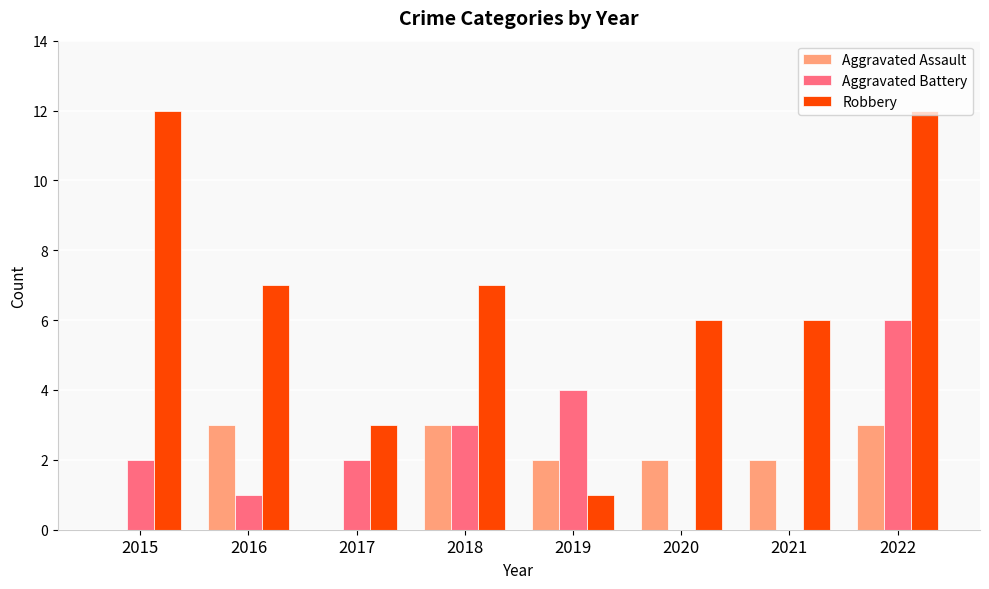

What is the difference between the Robbery values at 2017 and 2015?

9